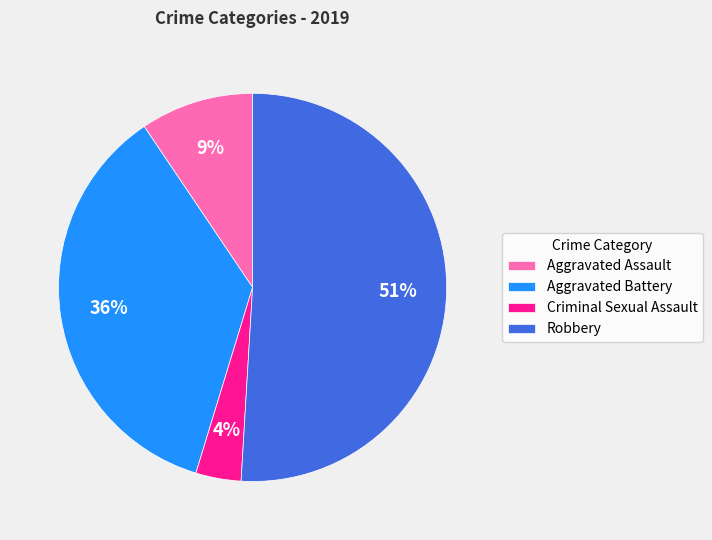

Rank the categories by value from highest to lowest.

Robbery, Aggravated Battery, Aggravated Assault, Criminal Sexual Assault